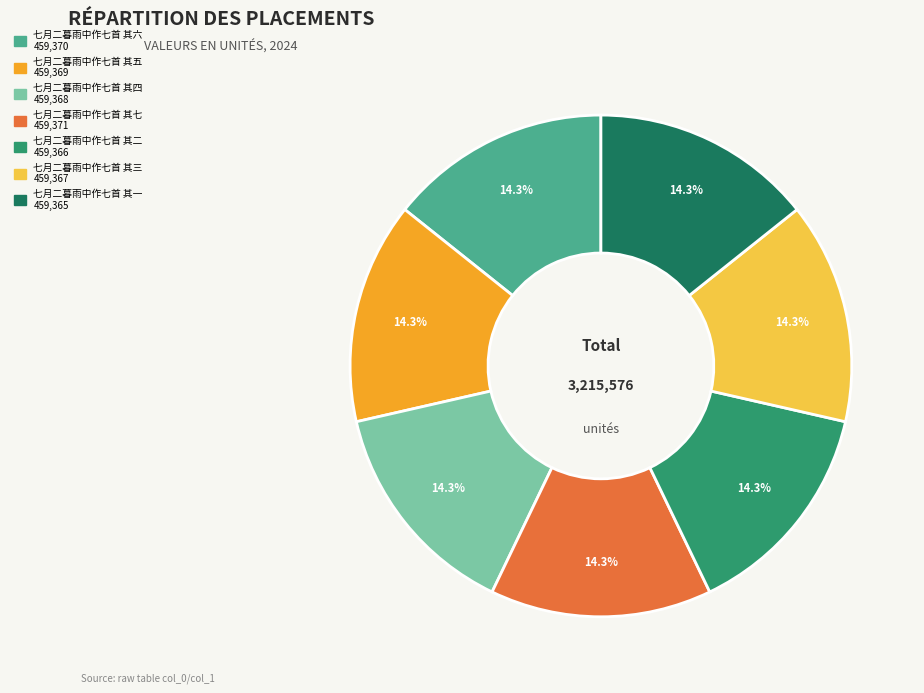

Approximately how many times larger is the value at 七月二暮雨中作七首 其五 compared to 七月二暮雨中作七首 其二?

1.0